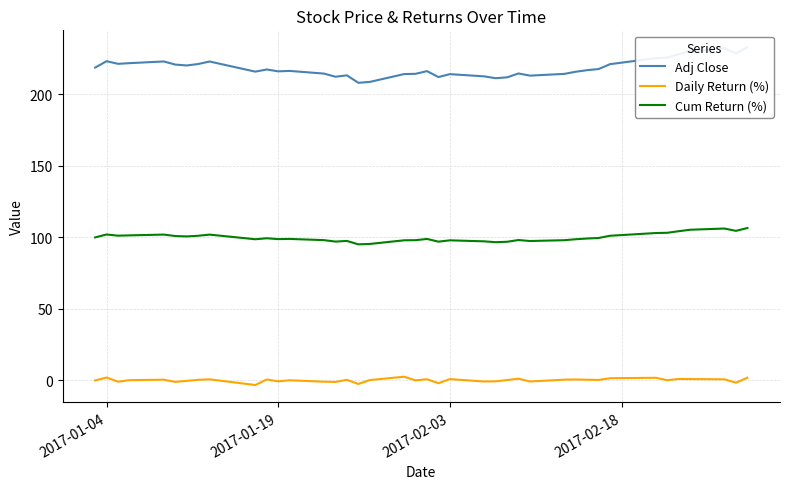

True or false: Daily Return (%) and Cum Return (%) intersect in this chart.

False